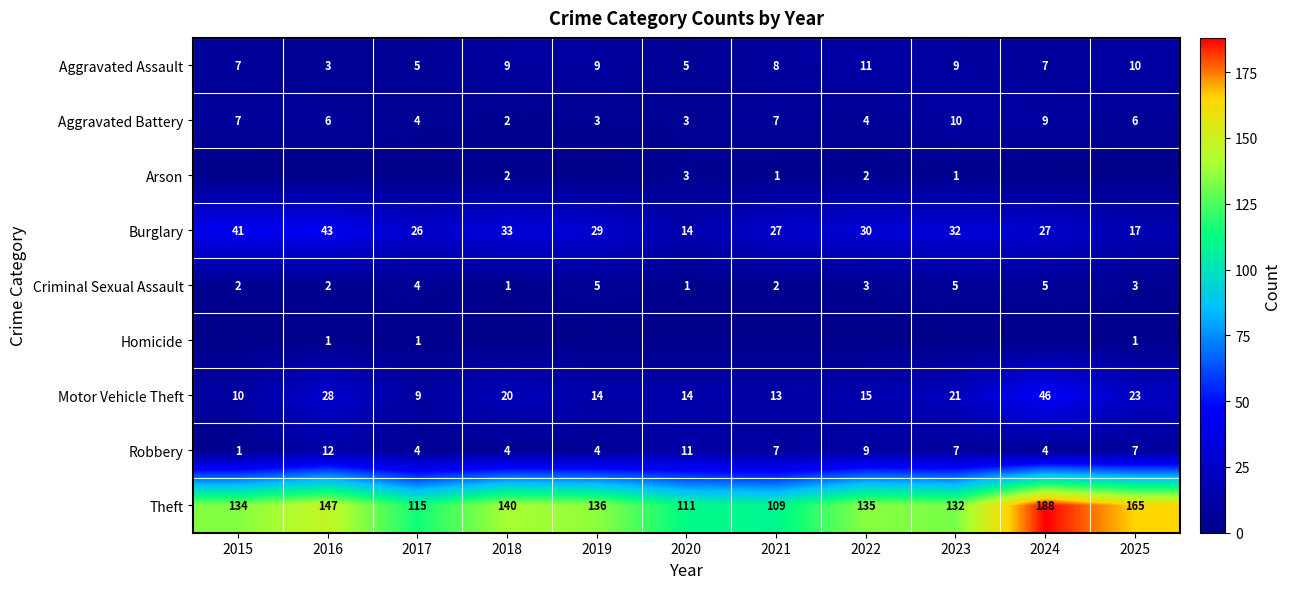

At which label does Aggravated Battery first exceed 6?

2015